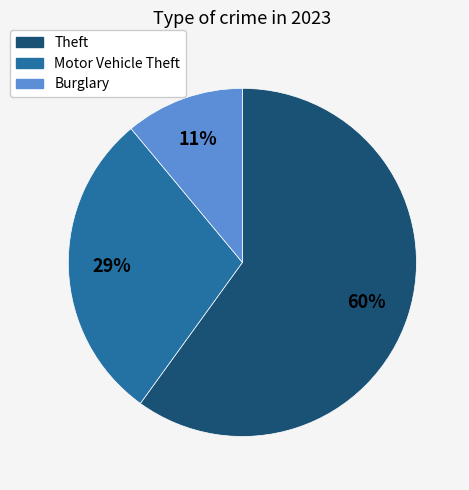

Does any single category account for the majority?

Yes